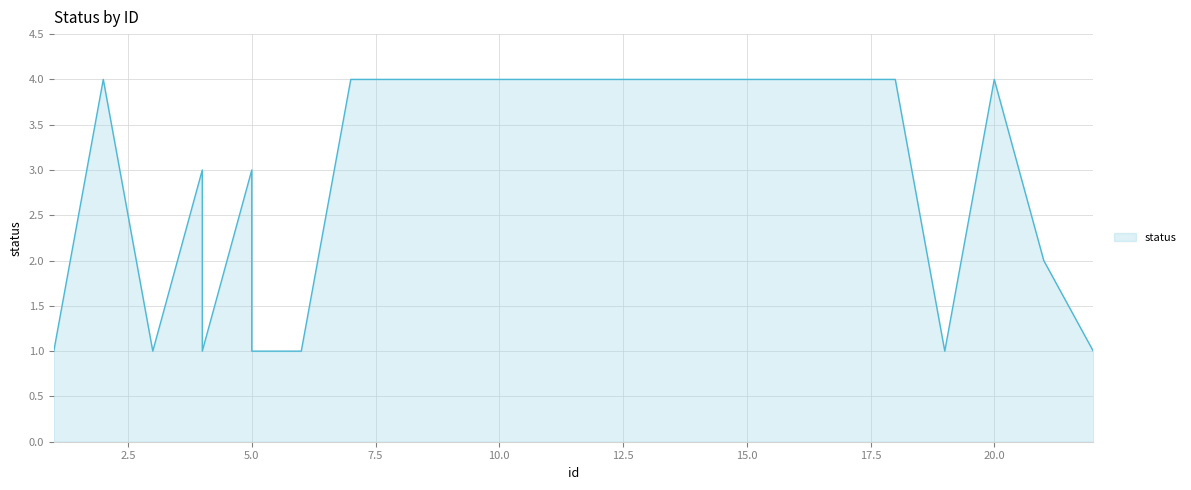

Where is the first local minimum?

3